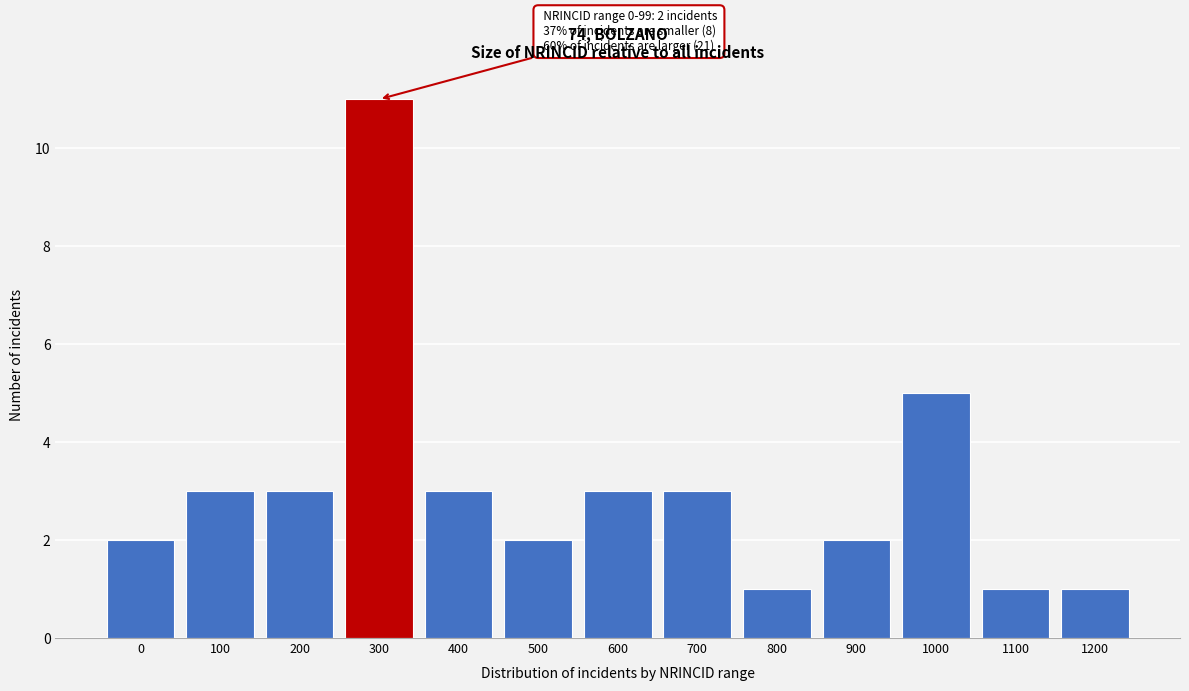

Reading left to right, what are all the values shown in this chart?

2	3	3	11	3	2	3	3	1	2	5	1	1